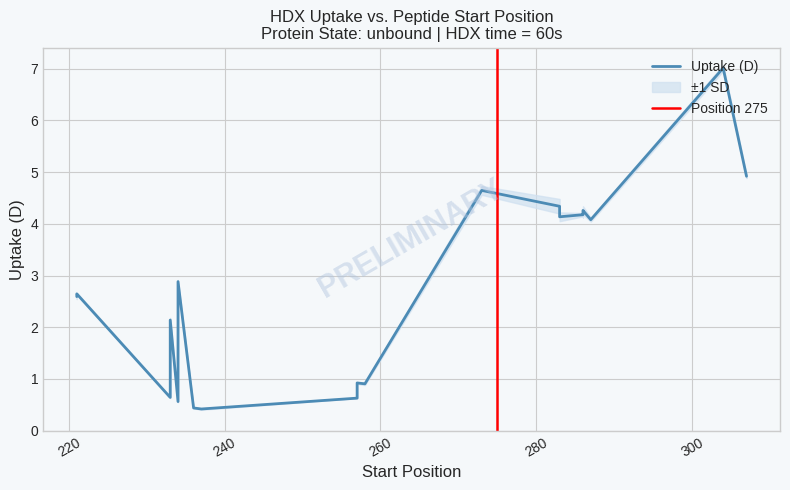

How many interior local valleys does the Uptake_upper series have?

6